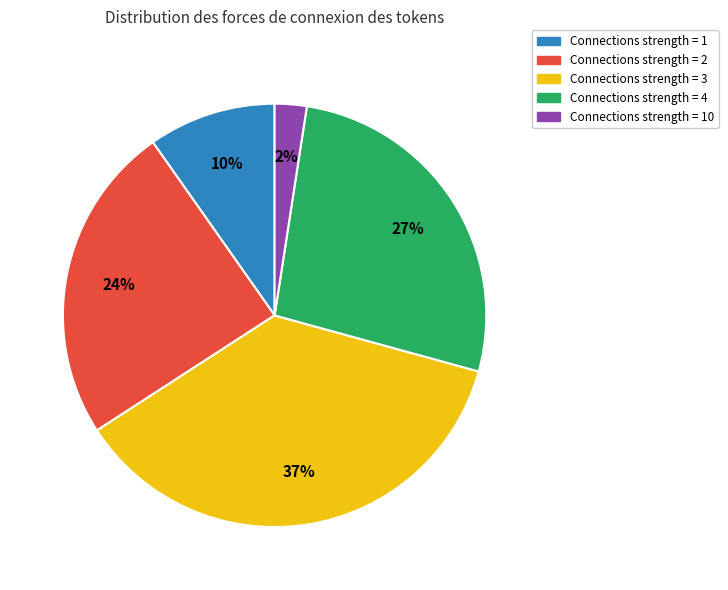

Does Connections strength = 10 represent more than half of the total?

No